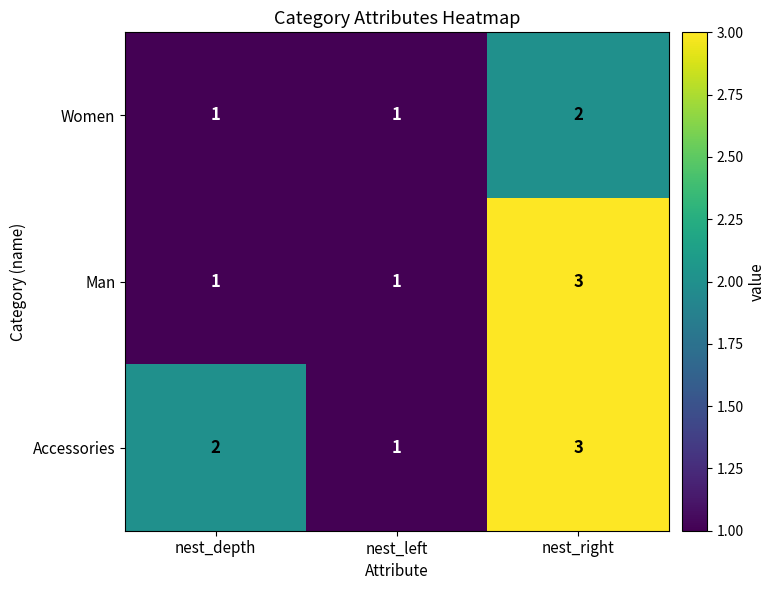

Rank the categories by Accessories value from lowest to highest.

nest_left, nest_depth, nest_right